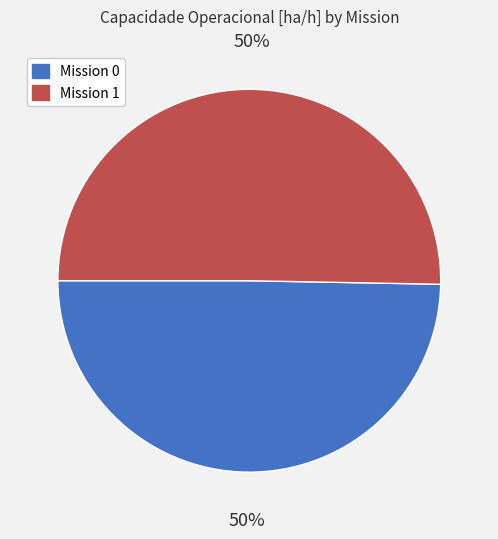

To the nearest percent, what is the average slice percentage?

50%